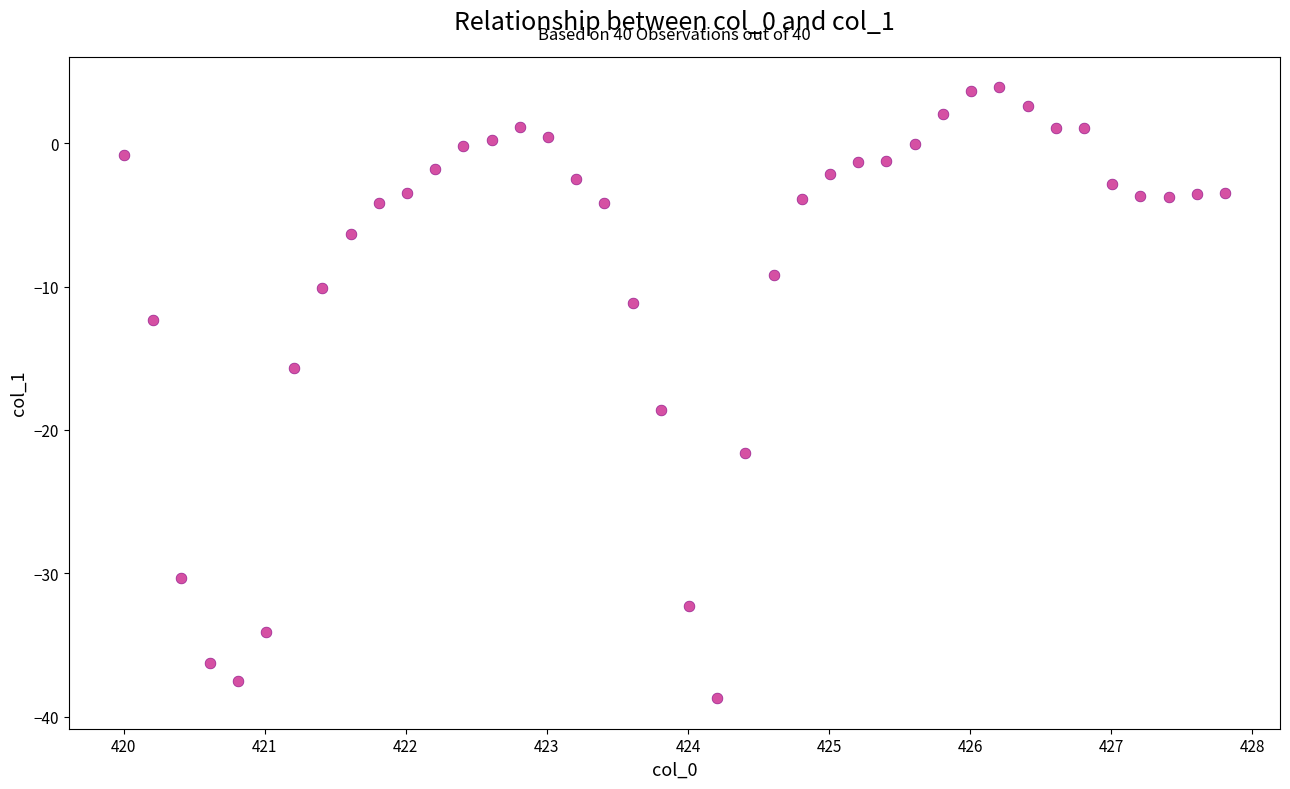

What is the range of Y values (max minus min)?

42.6